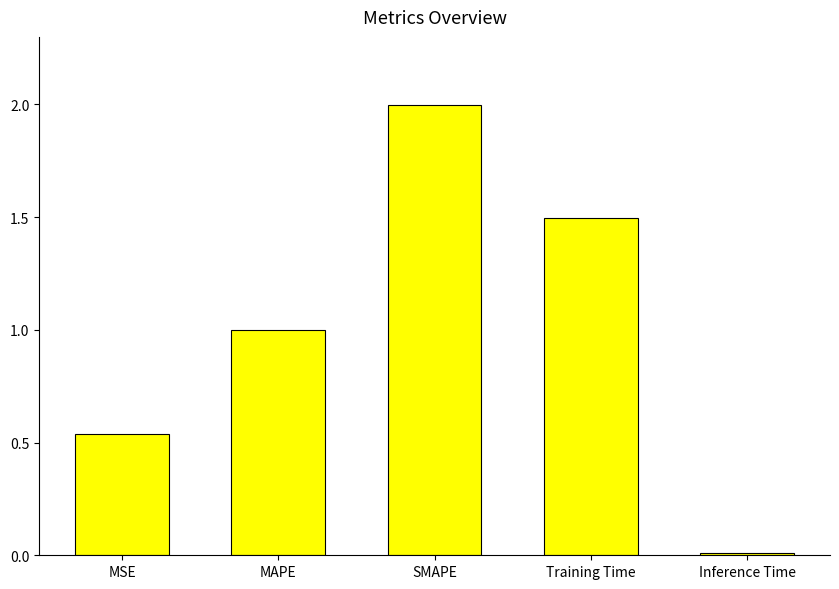

Rank the categories by value from lowest to highest.

Inference Time, MSE, MAPE, Training Time, SMAPE